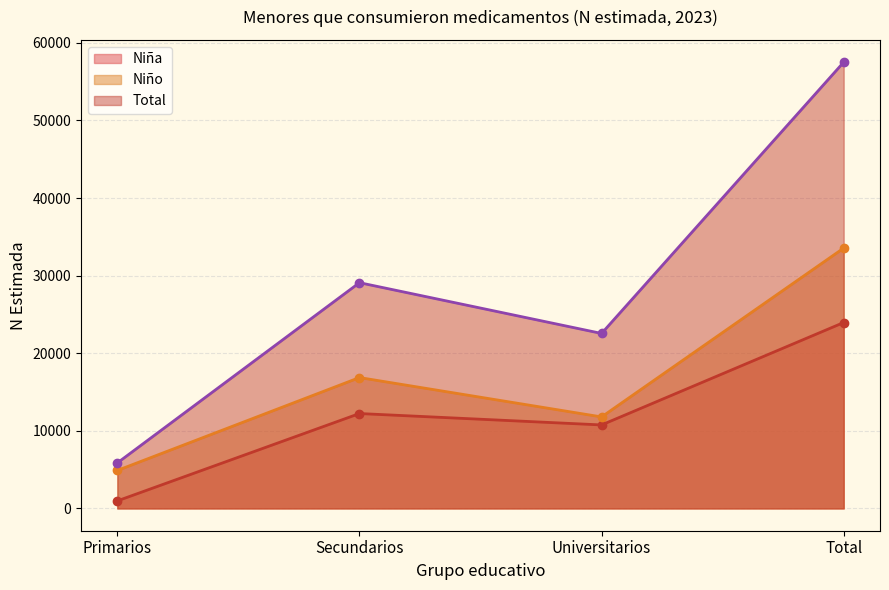

Rank the series by their maximum value, from highest to lowest.

Total, Niño, Niña